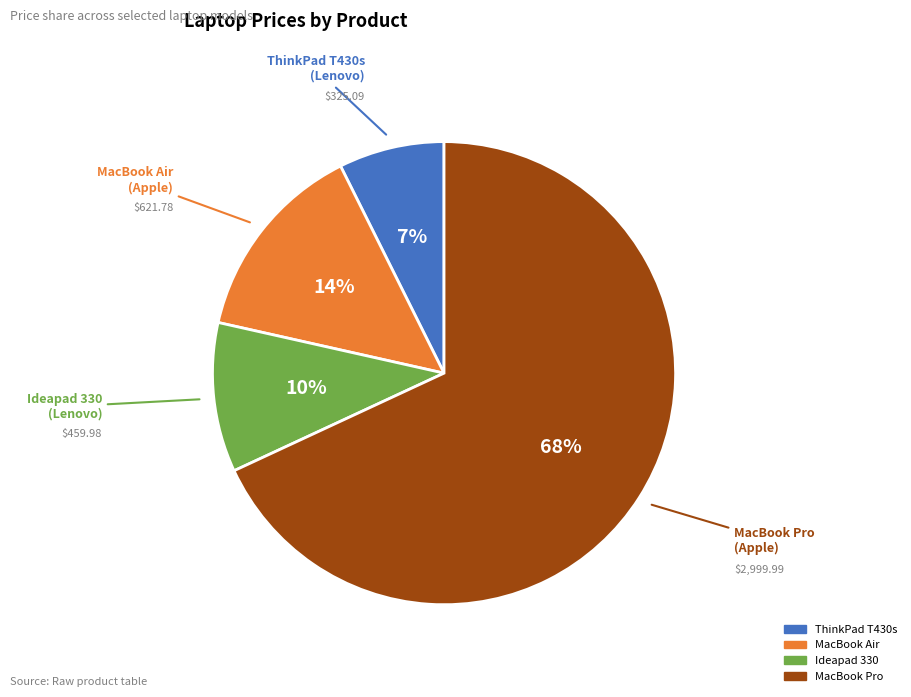

Is it true that Ideapad 330 is 1% of the pie?

False